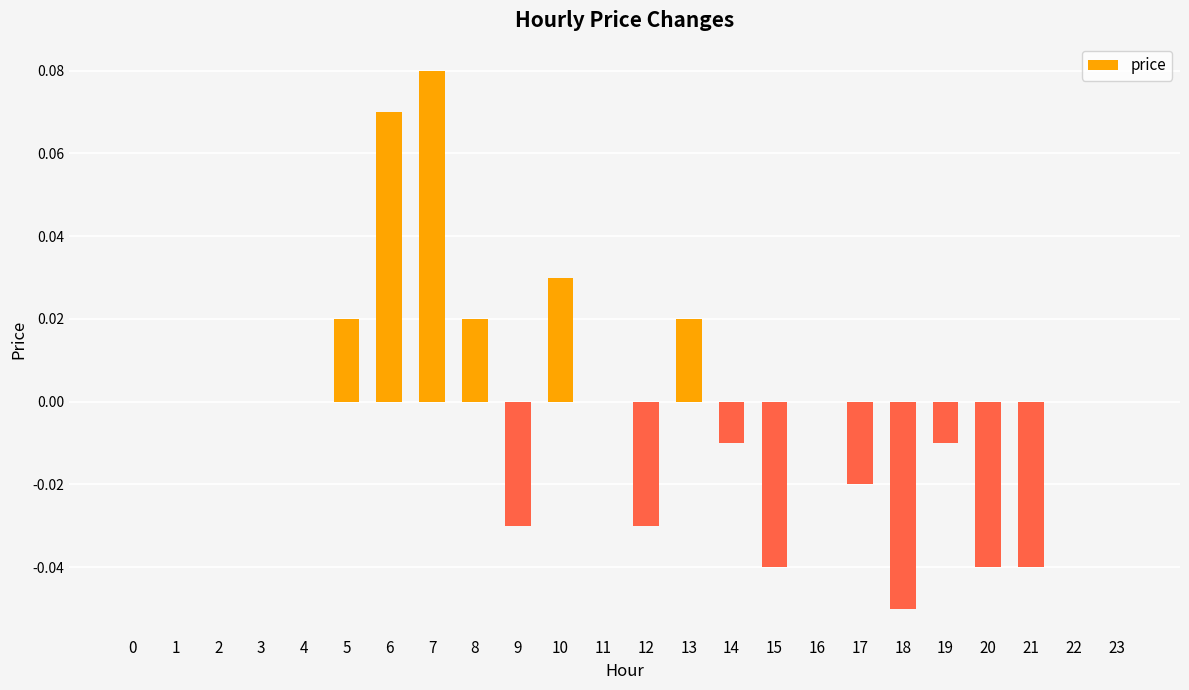

Which label corresponds to the largest value in the chart?

7